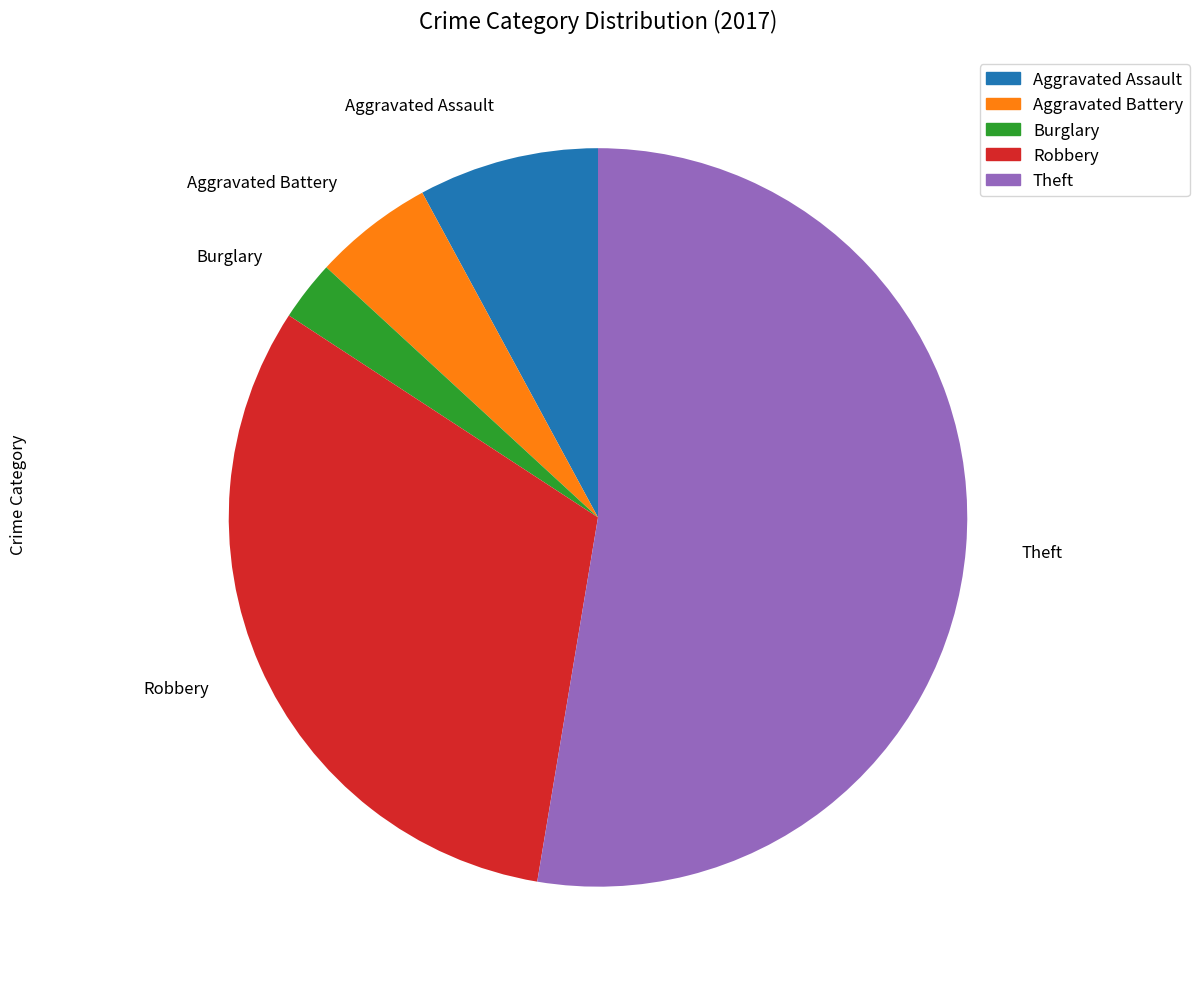

Is the sum of Aggravated Battery and Theft greater than half?

Yes